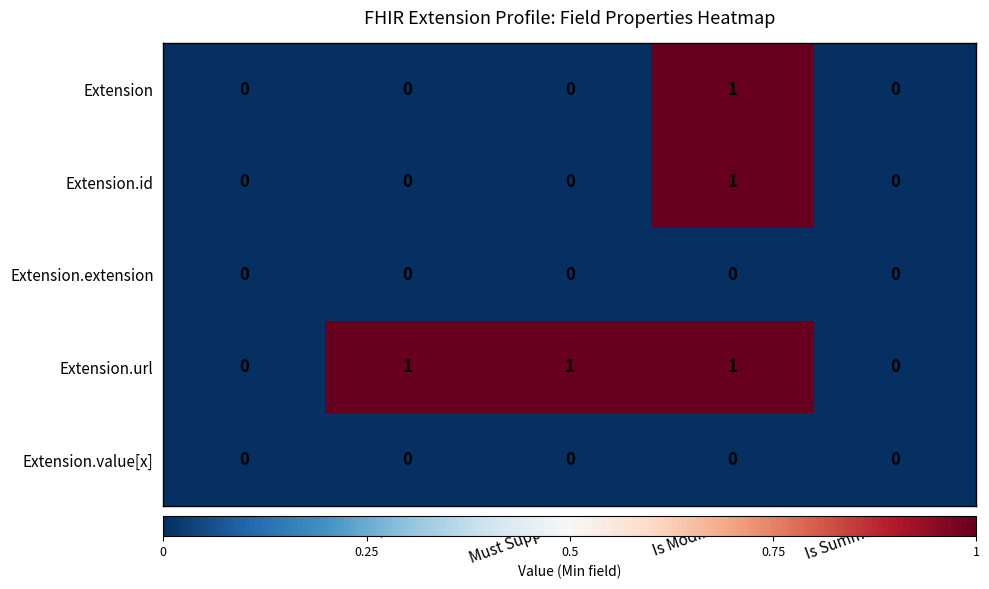

How many data points does each series have?

5